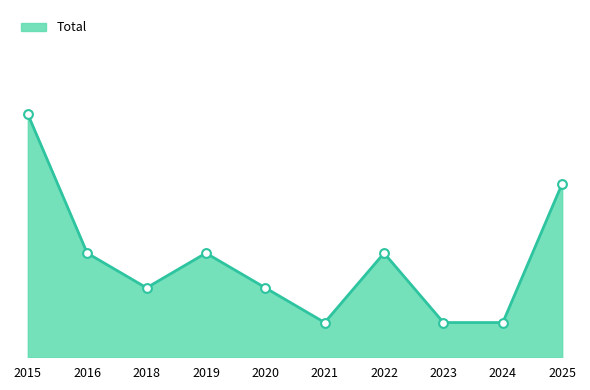

What is the ratio of the value at 2024 to the value at 2025?

0.2